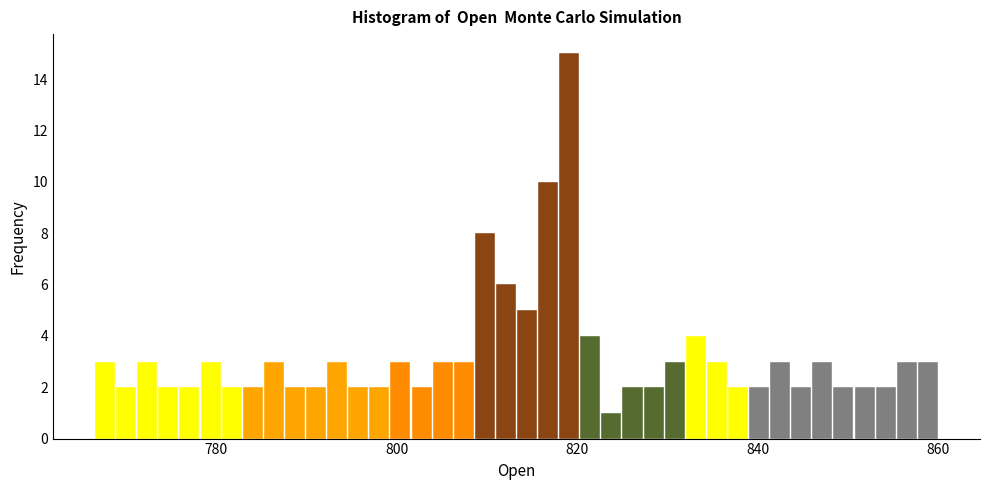

Around what value on the x-axis is the tallest bar? Give the approximate position of its centre, as read against the axis.

820